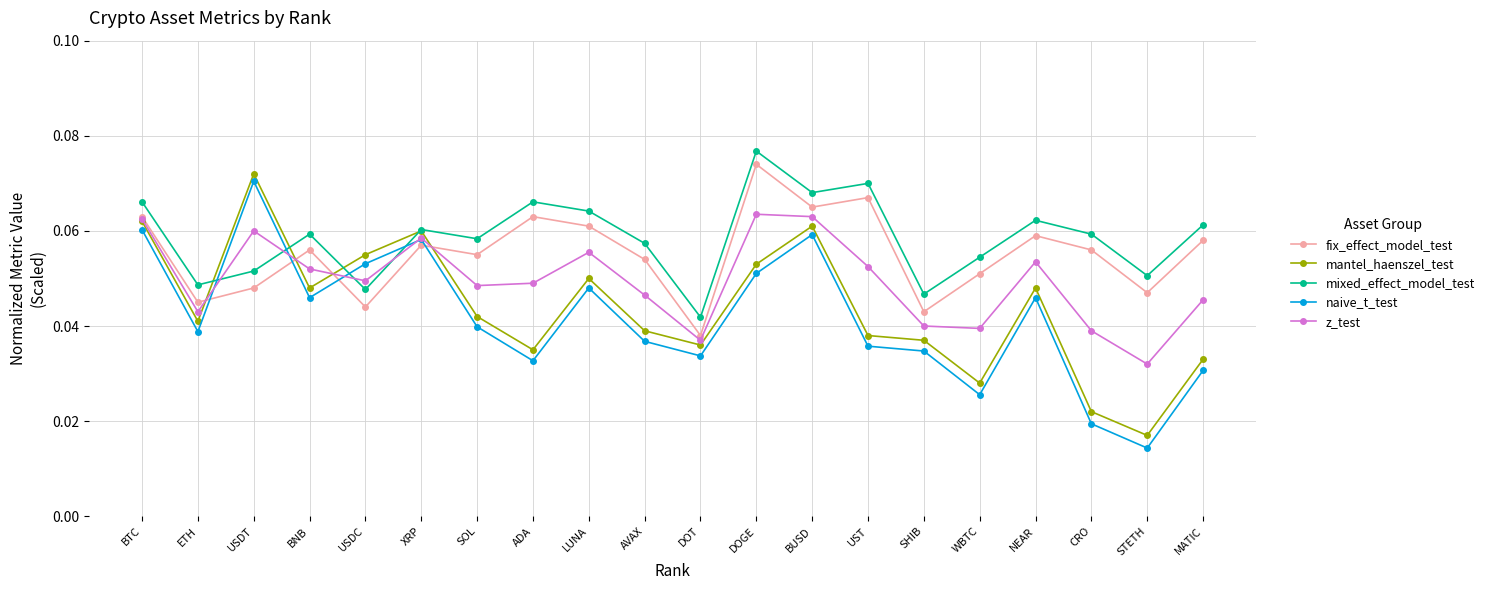

Does the chart display data point markers on the line(s)?

Yes